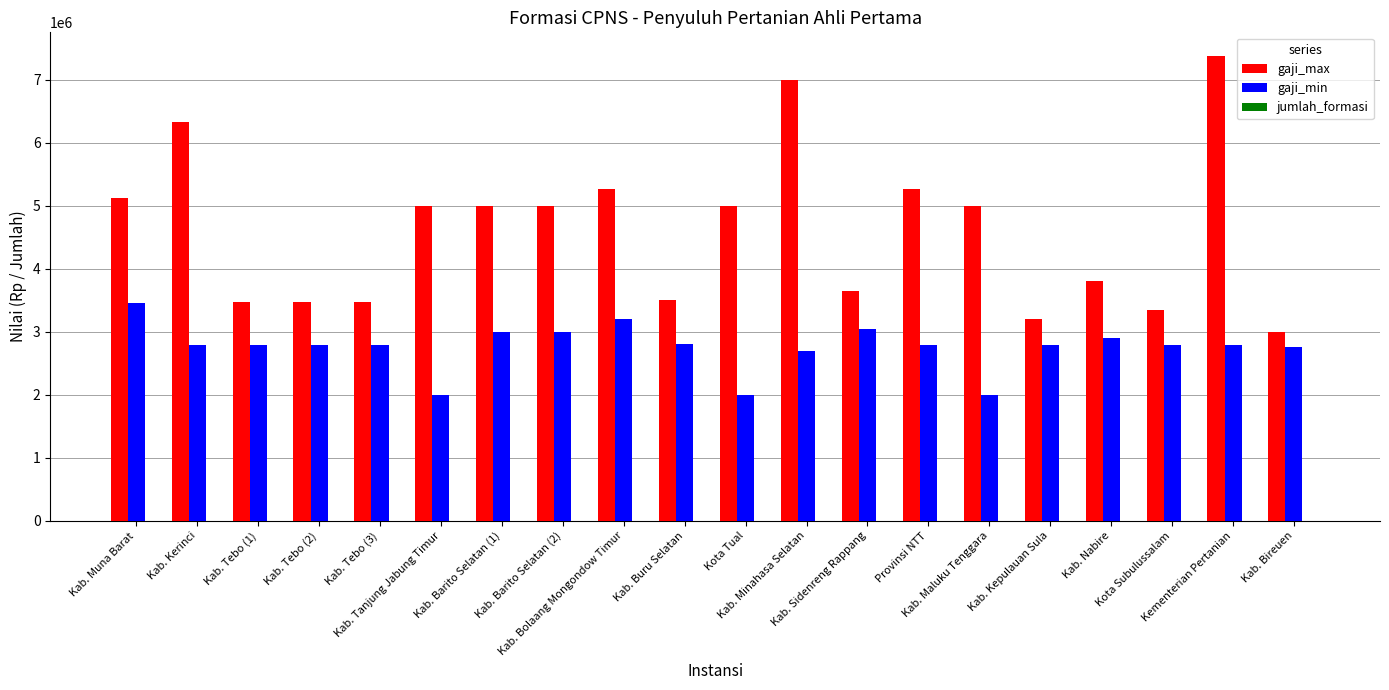

Where is gaji_min nearest to the value 2730510?

Kab. Bireuen